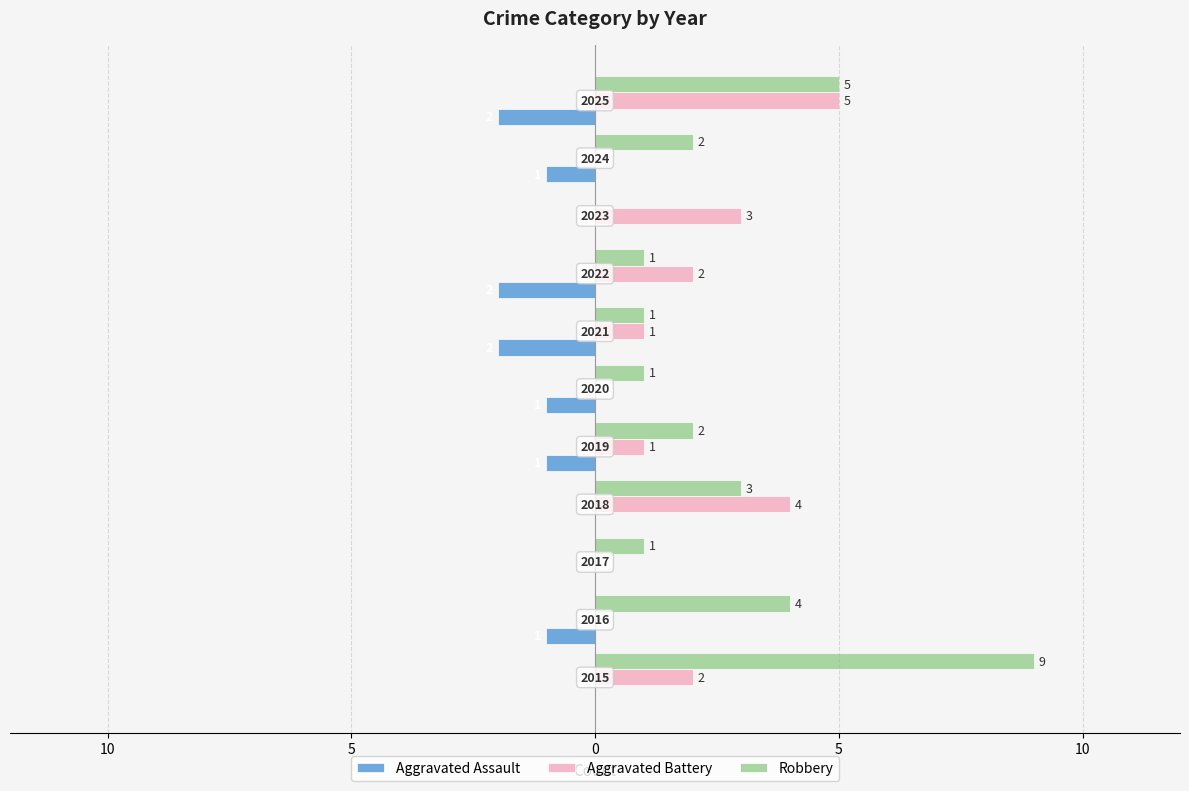

What are all the series names shown in the legend?

Aggravated Assault, Aggravated Battery, Robbery